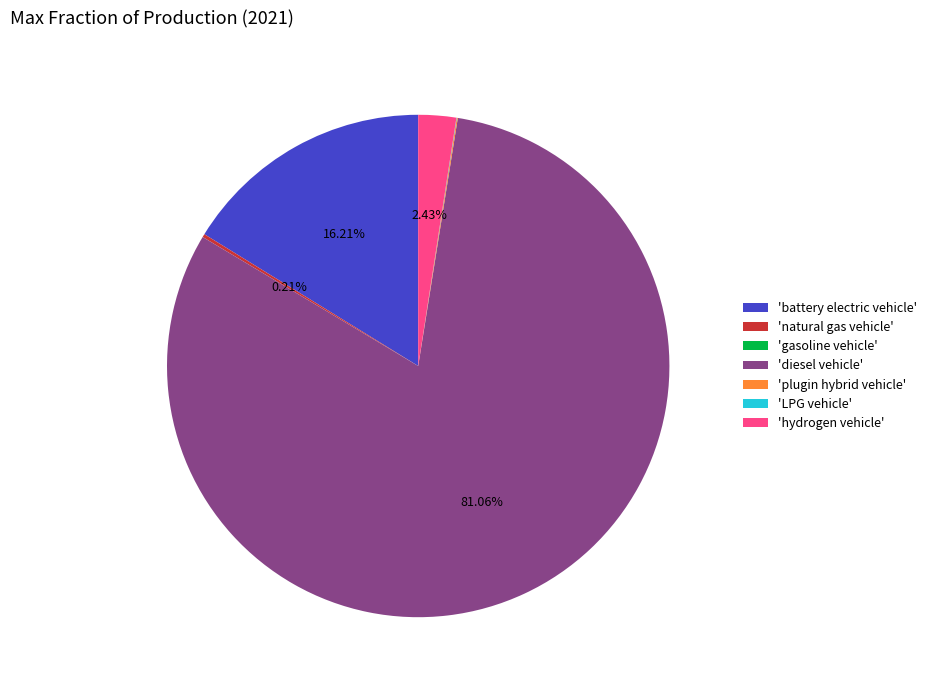

Which slice is the largest?

'diesel vehicle'